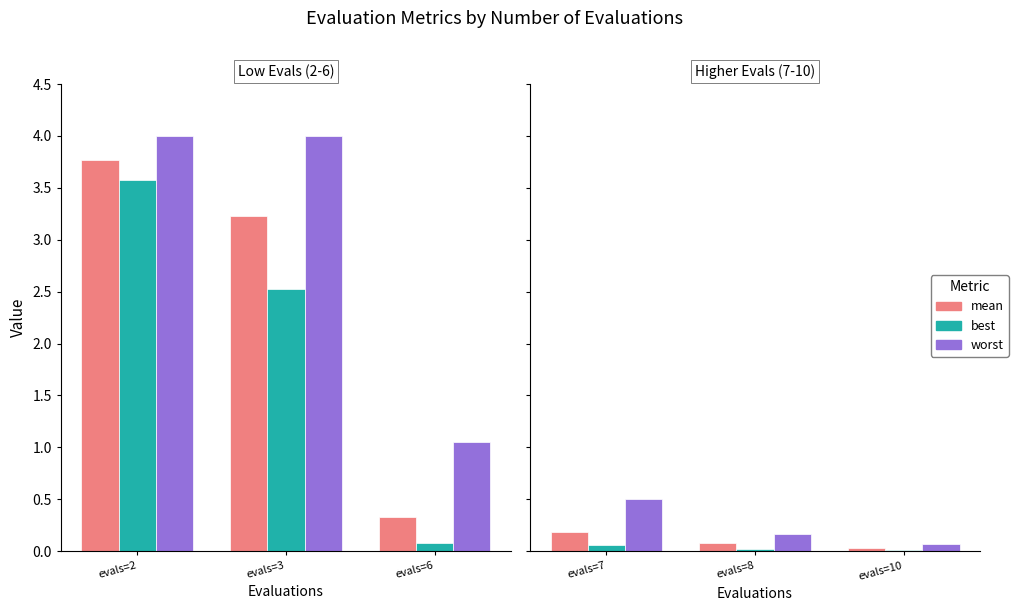

Which category has the highest value across all series?

evals=7